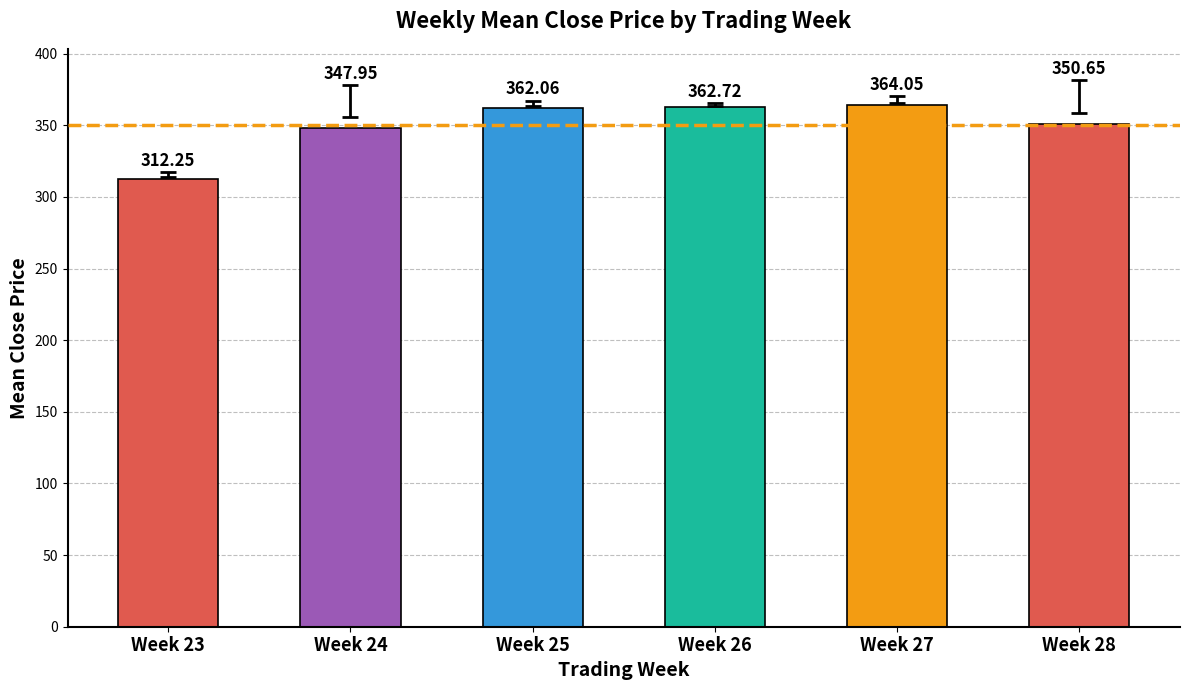

What is the change in value from Week 23 to Week 25?

+49.8